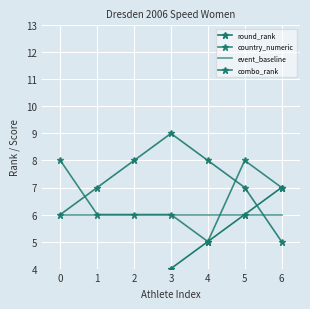

What is the value of the country_numeric point at the 1st from the left?

8